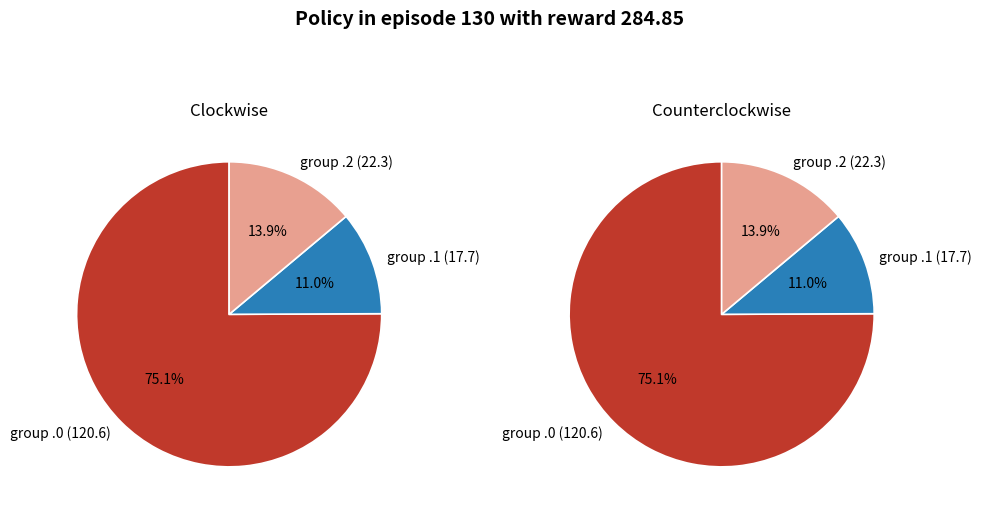

Is it true that 6.1 is 13% of the pie?

False